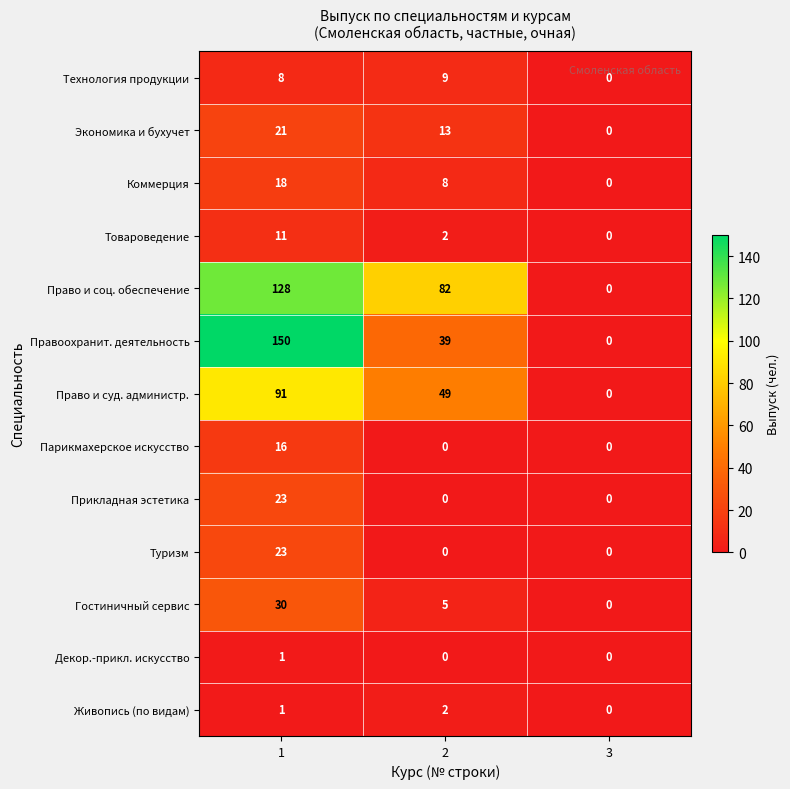

Count the Гостиничный сервис values in the range 0 to 30.

3